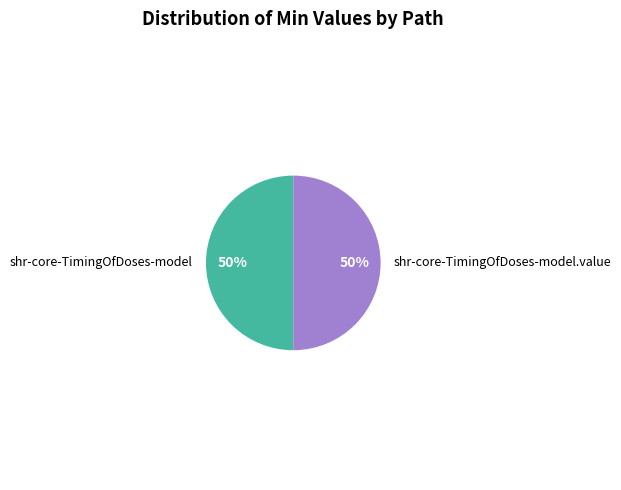

To the nearest percent, what is the difference between the shr-core-TimingOfDoses-model and shr-core-TimingOfDoses-model.value slice percentages?

0%